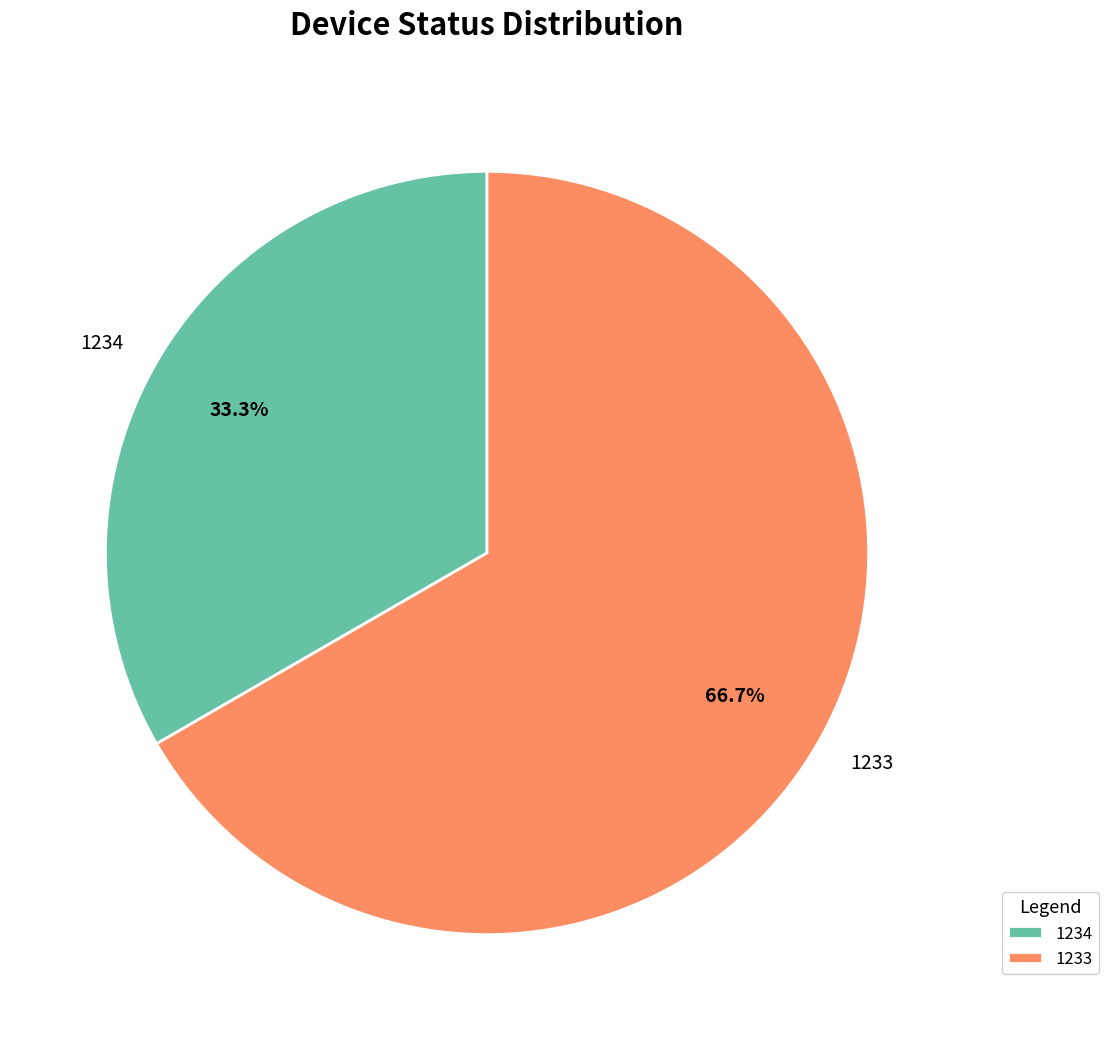

True or false: 1234 accounts for 33% of the total.

True